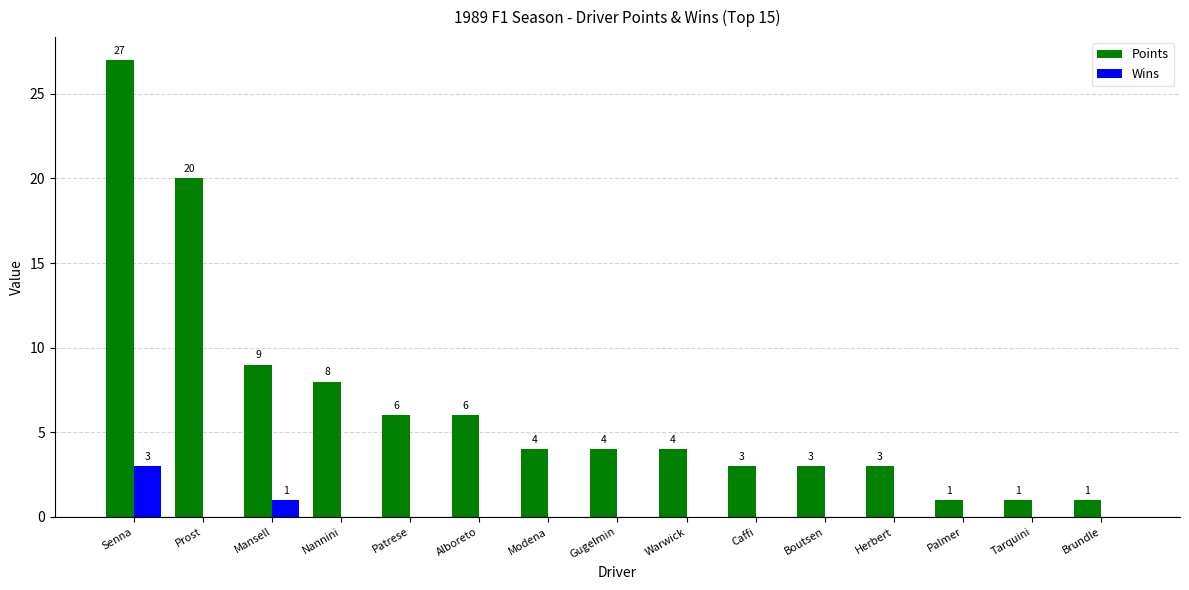

What are all the series names shown in the legend?

Points, Wins